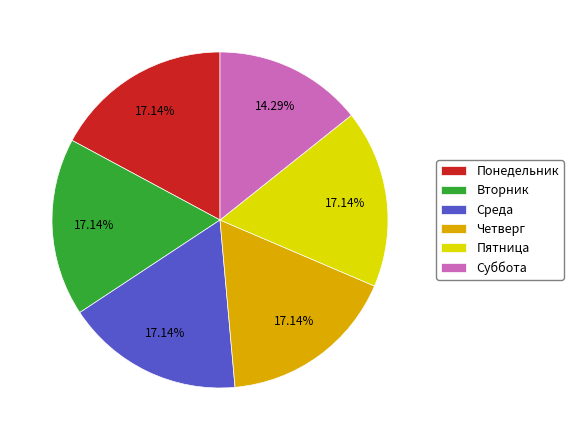

How many slices are in this pie chart?

6